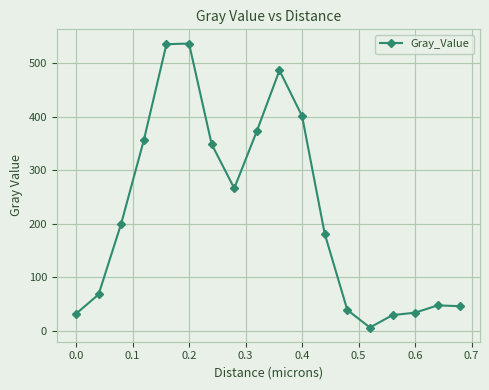

What is the value of the 5th point from the left?

535.0